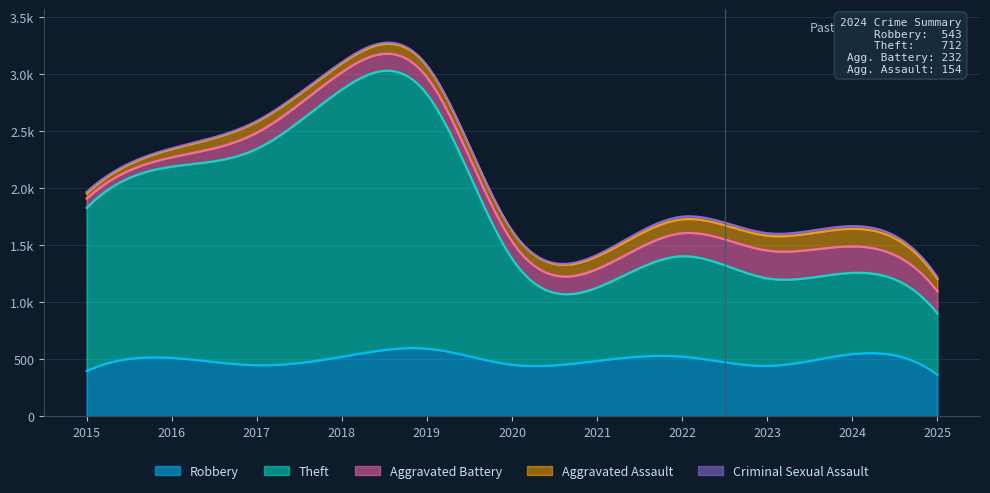

At which category does Robbery reach its first local valley?

2017